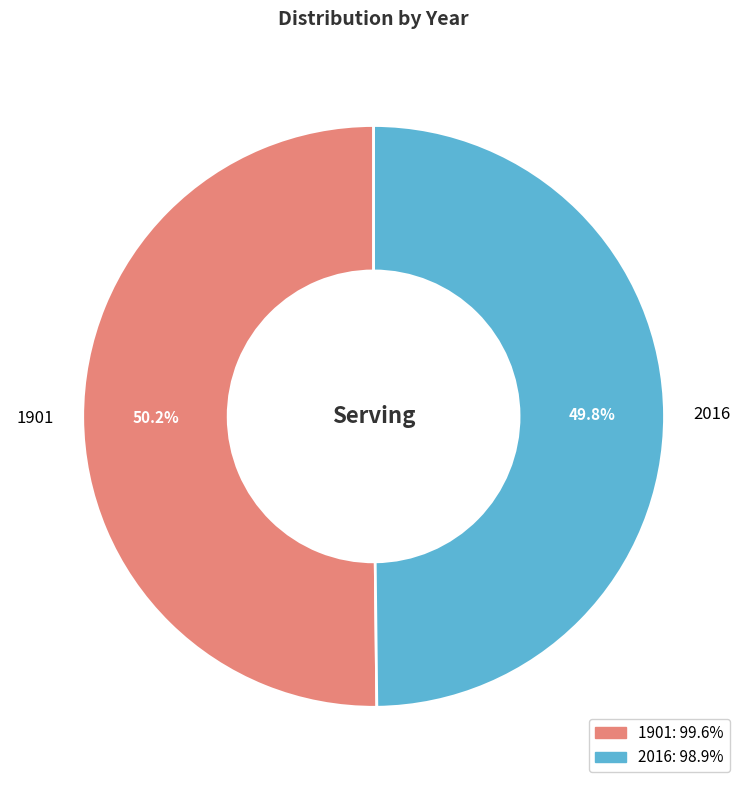

Count the number of slices in the pie.

2